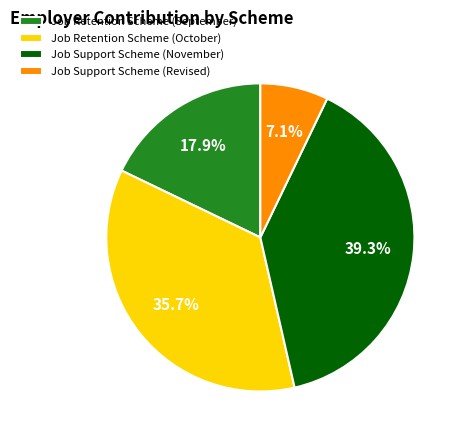

Does any single category account for the majority?

No